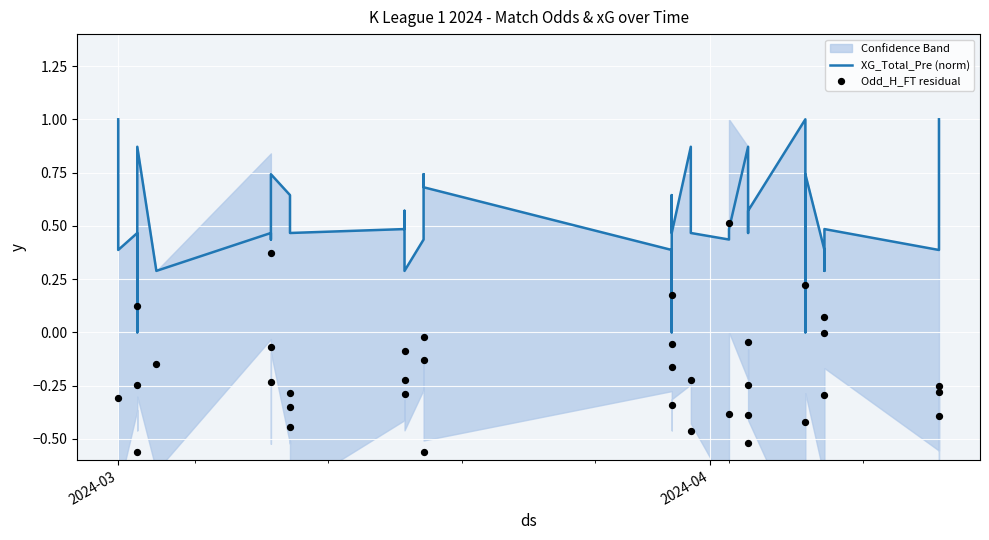

Which series reaches the minimum Y coordinate?

Odd_H_FT residual